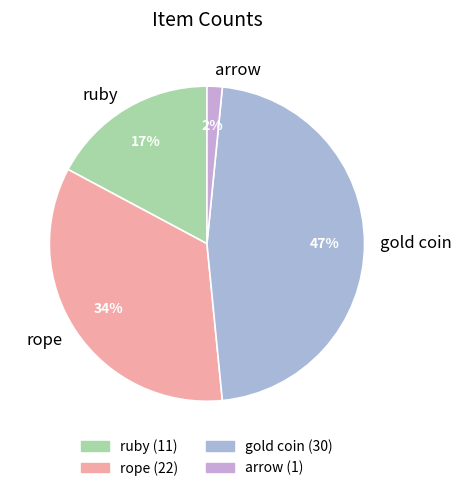

Approximately how many times larger is the value at ruby compared to rope?

0.5